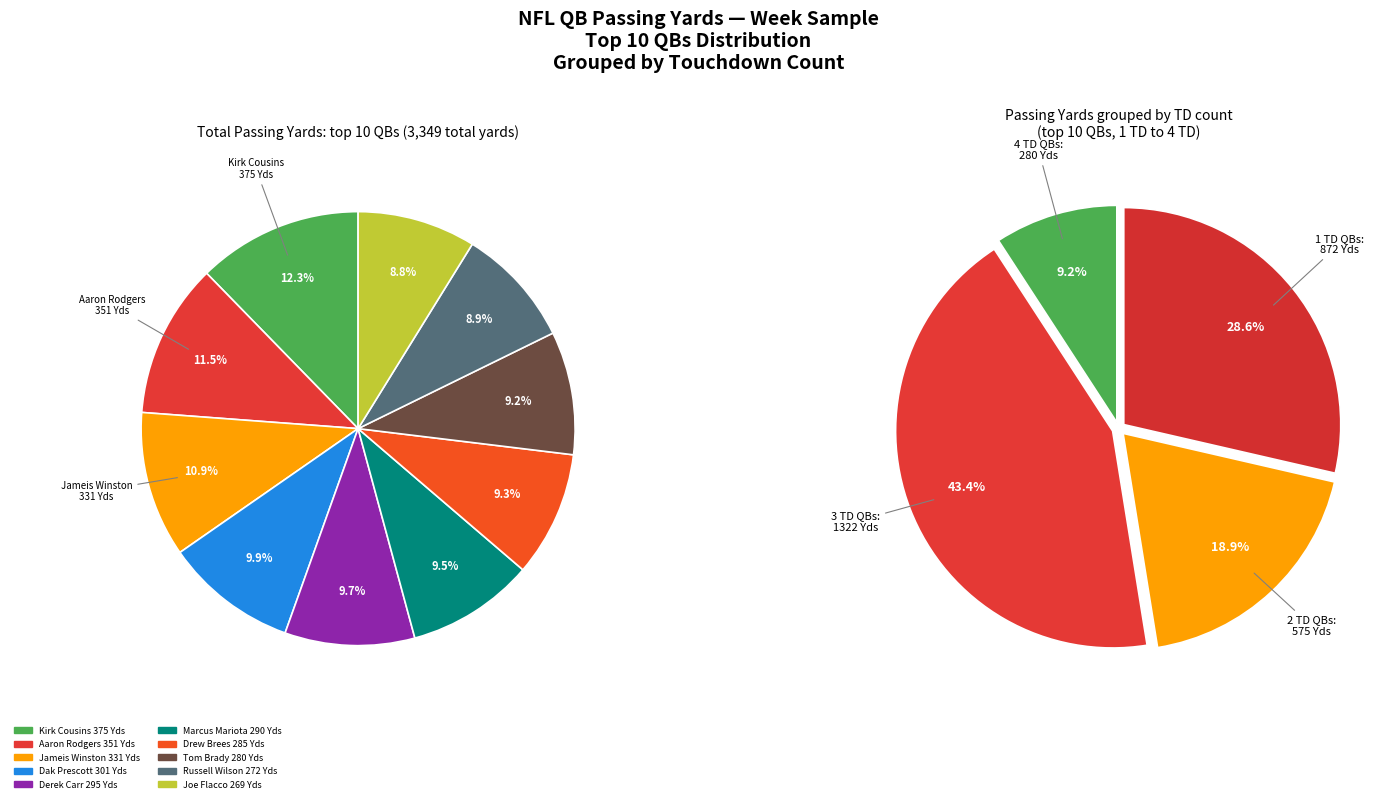

Does any single category account for the majority?

No